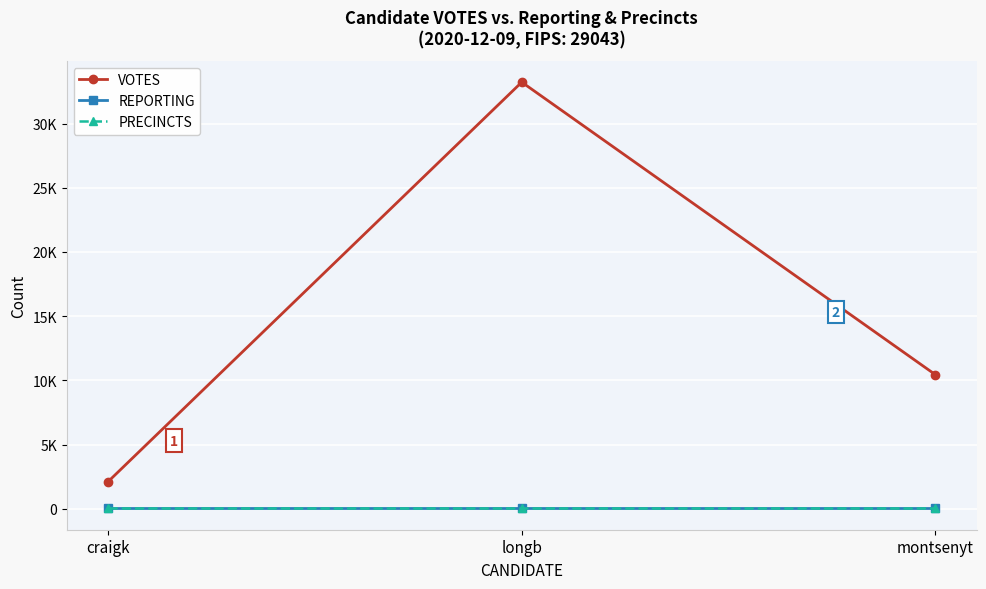

True or false: VOTES has a value of 477 at craigk.

False